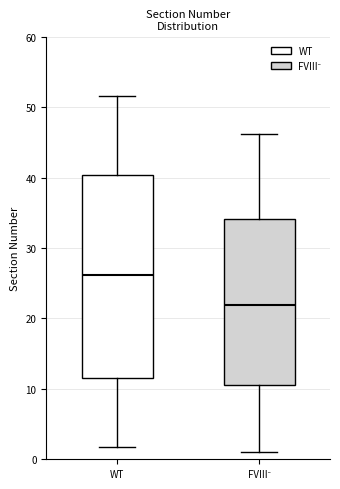

Which box has the highest median line?

WT